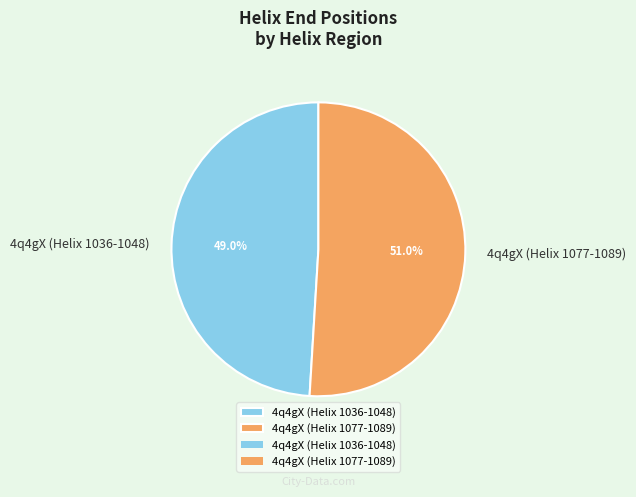

Combined, do 4q4gX (Helix 1036-1048) and 4q4gX (Helix 1077-1089) account for over 50%?

Yes